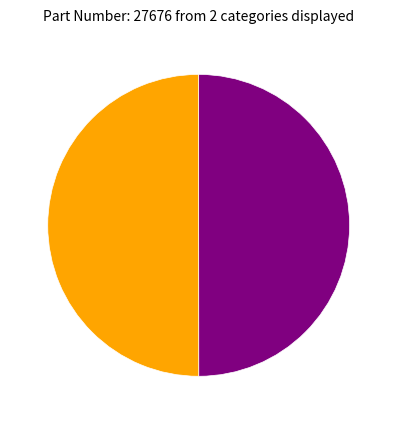

Rank the categories by value from highest to lowest.

88651, 88650